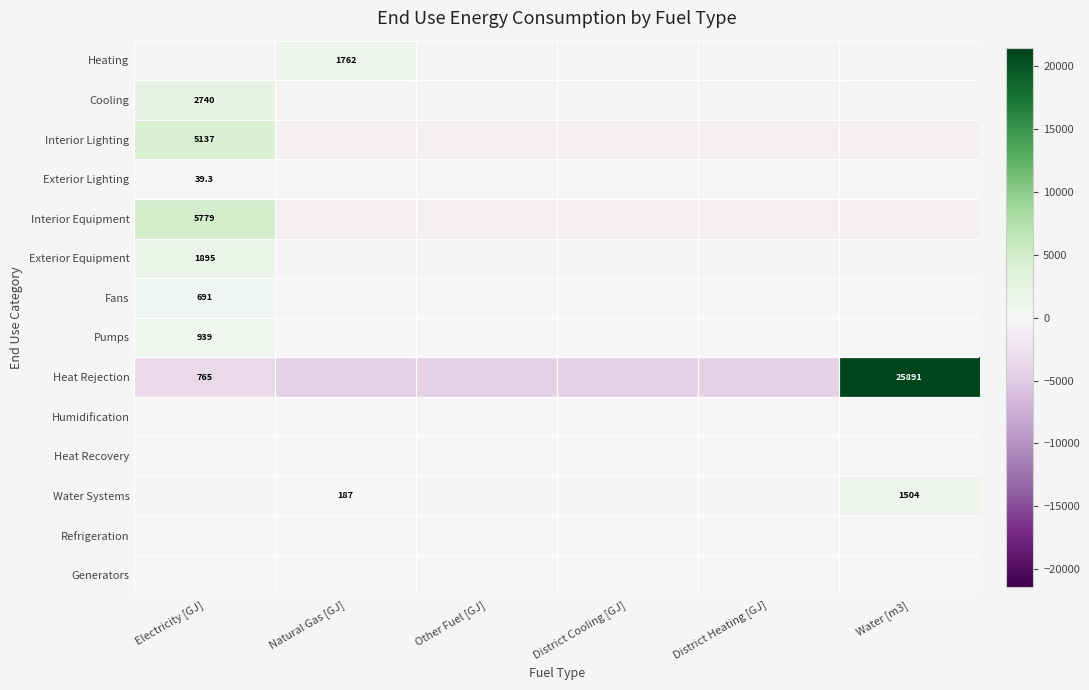

Rank the series by their maximum value, from lowest to highest.

Humidification, Heat Recovery, Refrigeration, Generators, Exterior Lighting, Fans, Pumps, Water Systems, Heating, Exterior Equipment, Cooling, Interior Lighting, Interior Equipment, Heat Rejection